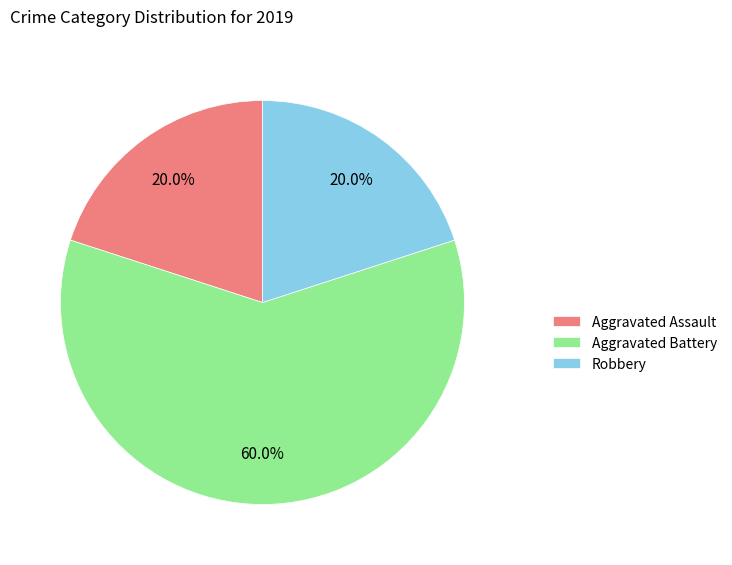

Count the number of slices in the pie.

3